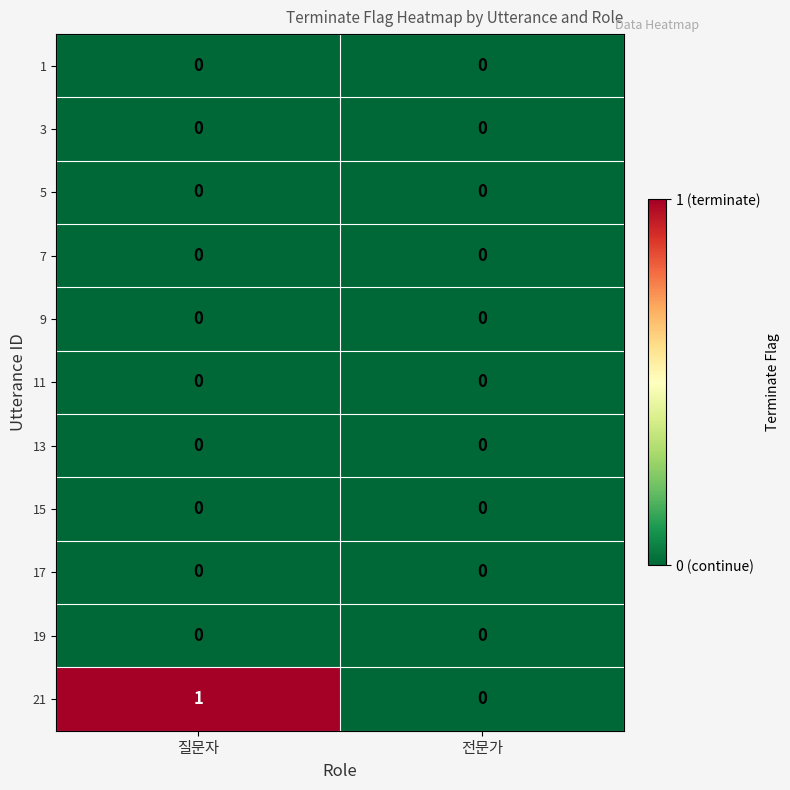

At which category is the sum across all series the highest?

질문자